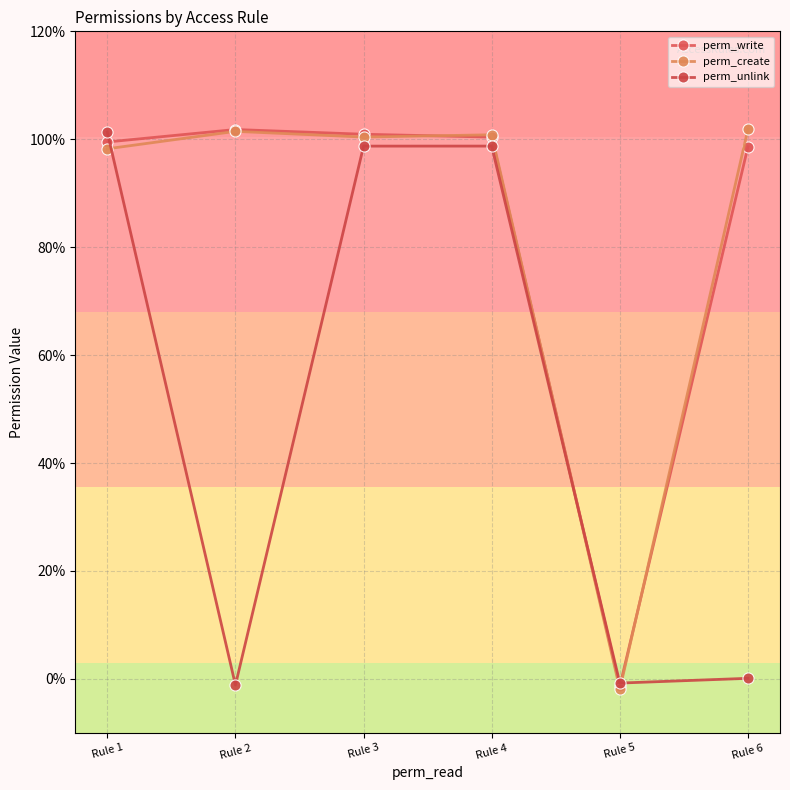

The value of perm_unlink at Rule 1 is 1.0. True or false?

True